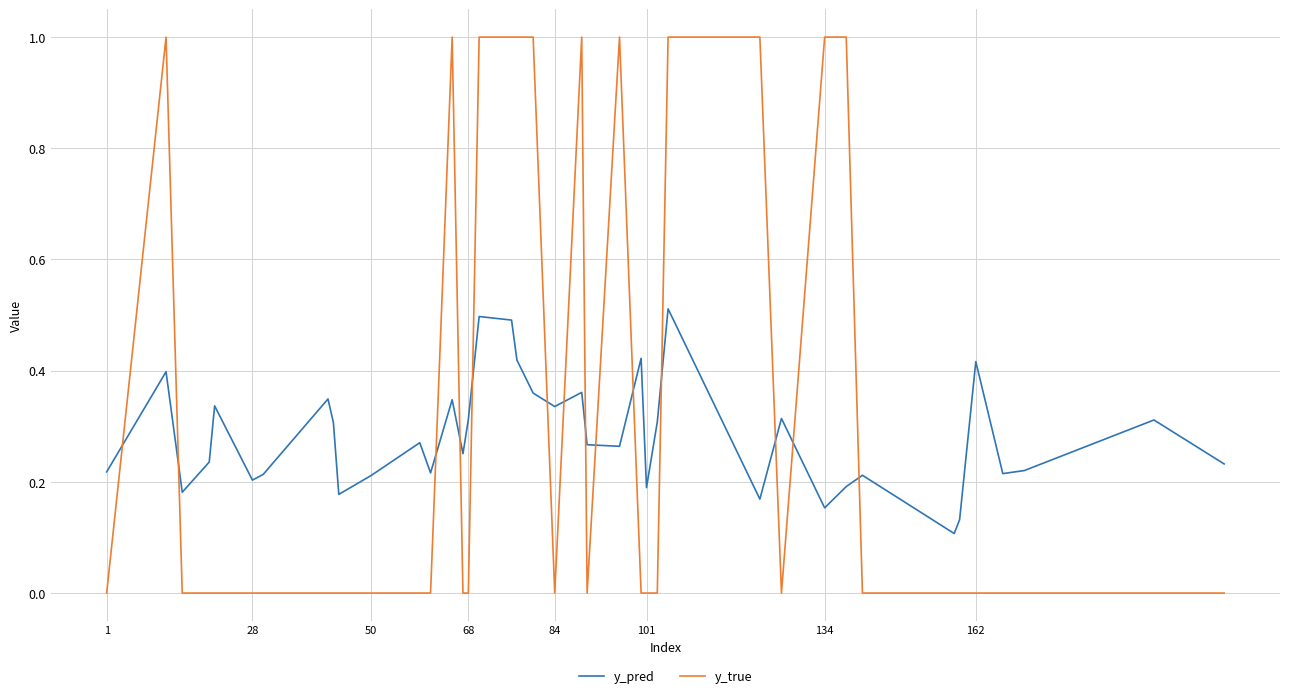

After their last crossing, which series has the higher values: y_pred or y_true?

y_pred